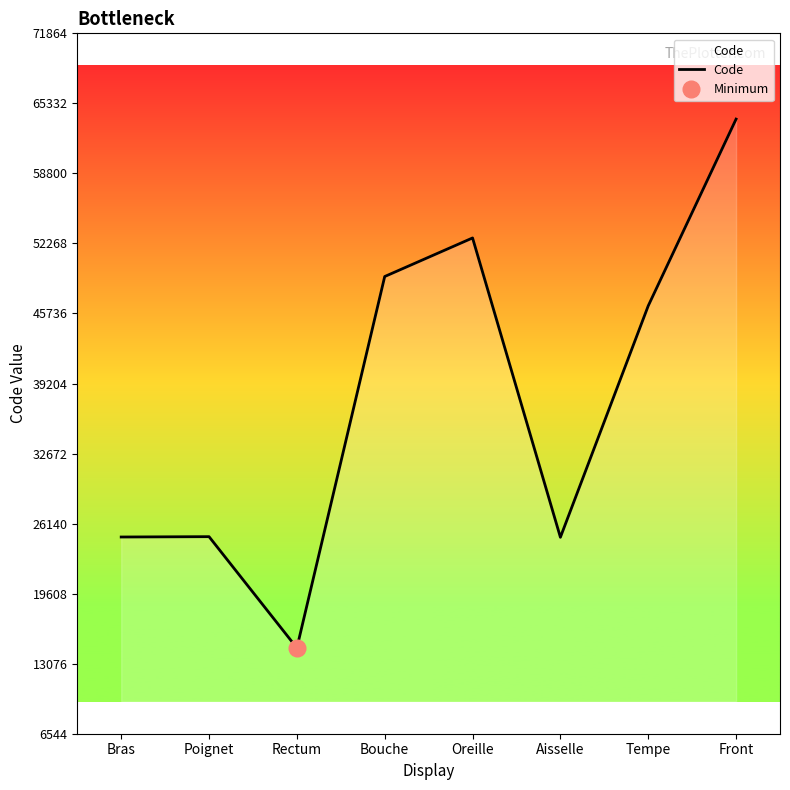

Where is the data nearest to the value 39204?

Tempe